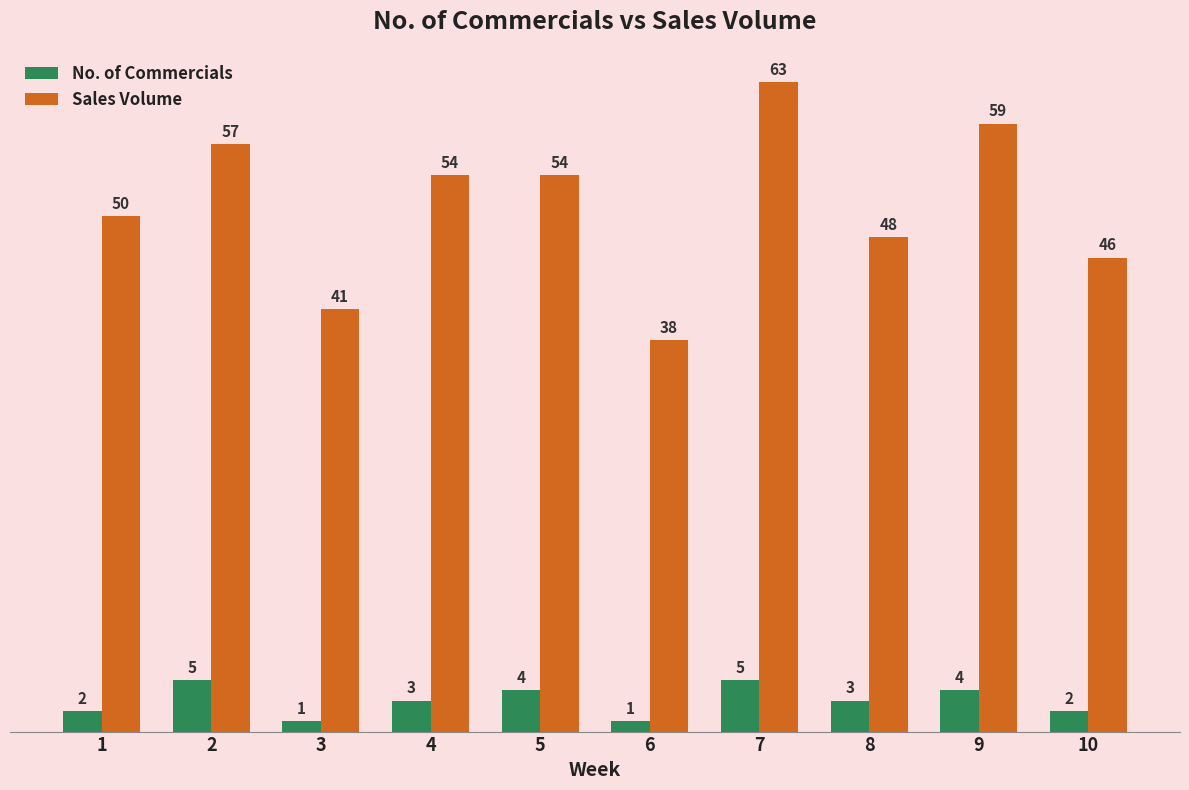

List the series in order of their peak value, highest first.

Sales Volume, No. of Commercials